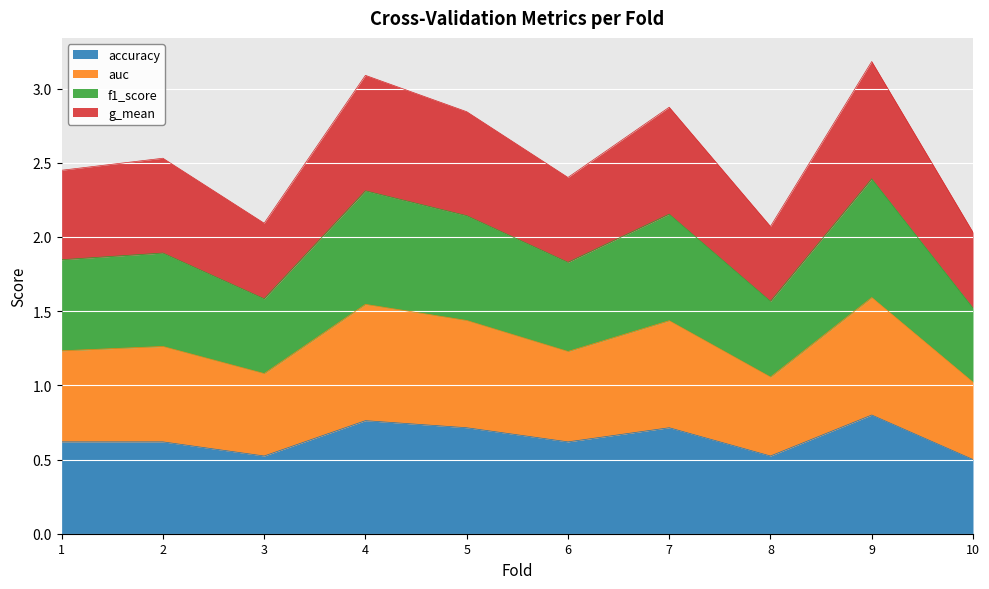

What are all the series names shown in the legend?

accuracy, auc, f1_score, g_mean